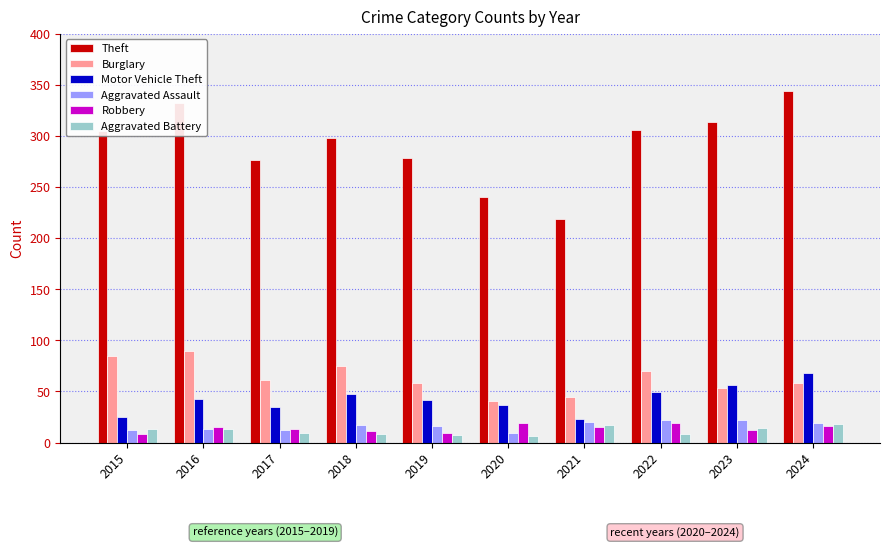

What is the value of the Aggravated Battery bar at the 4th from the left?

8